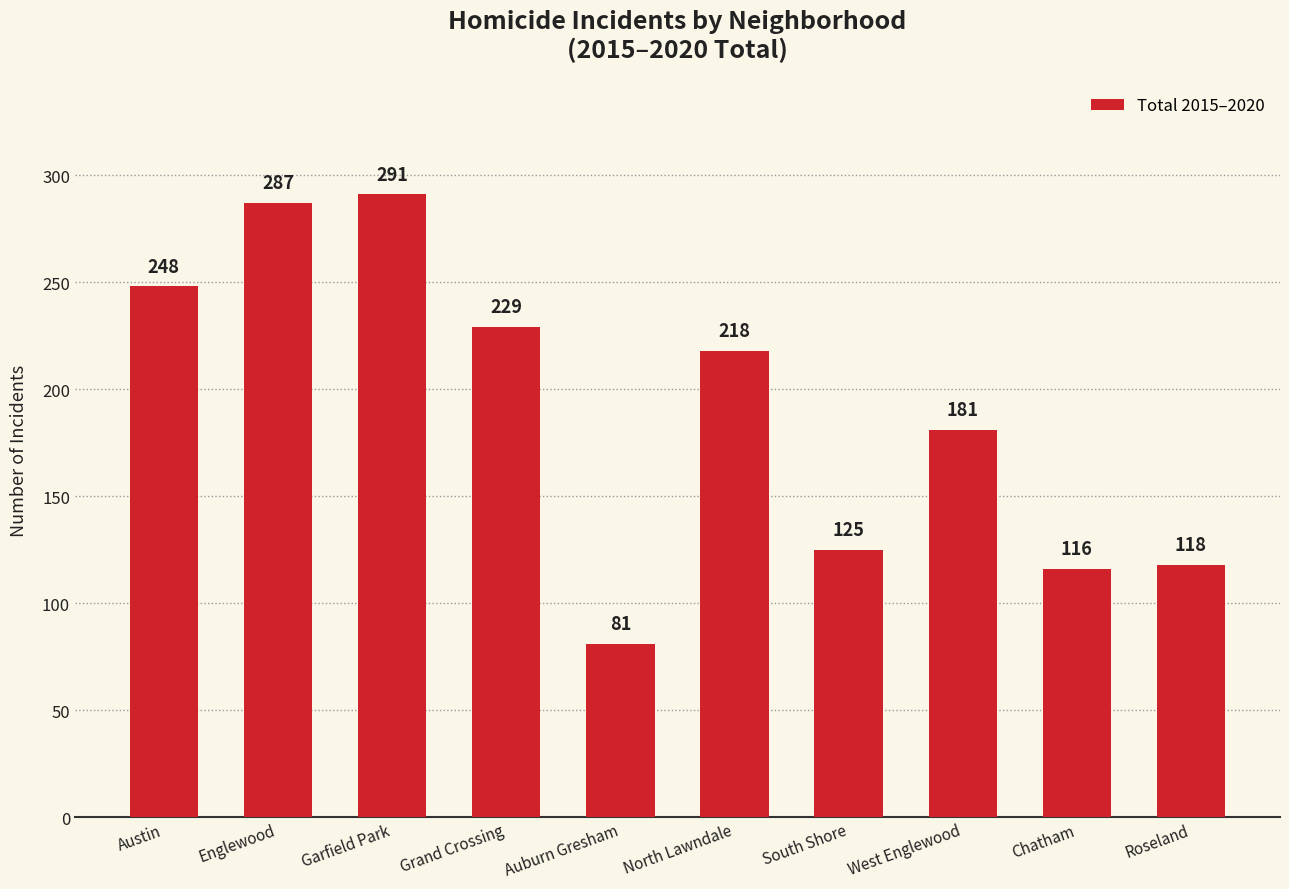

Which category has the lowest value across all series?

Auburn Gresham